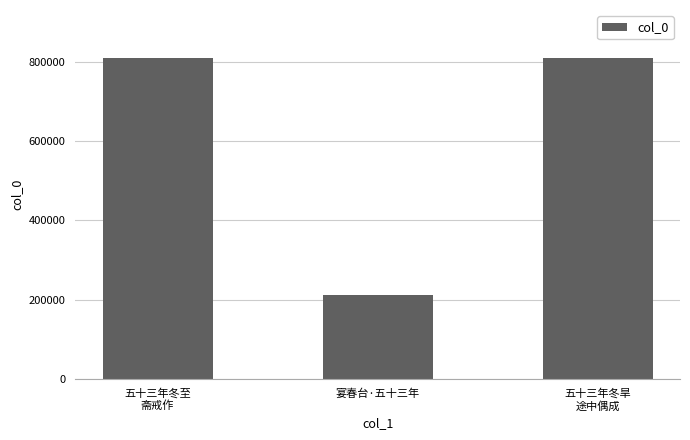

What is the sum of all values?

1831549